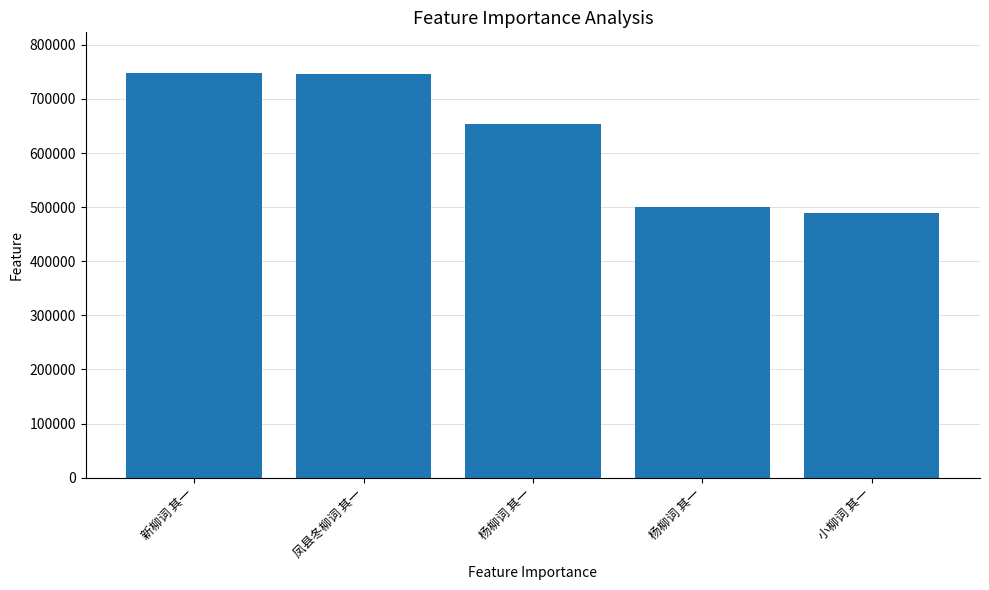

Which category has the highest value across all series?

新柳词 其一